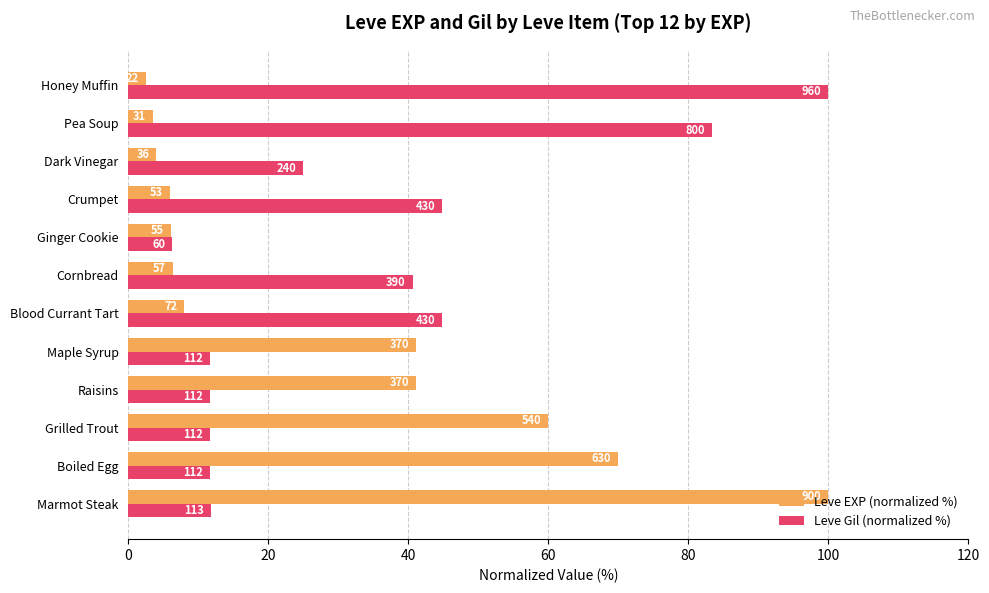

What position from the right is Crumpet?

4